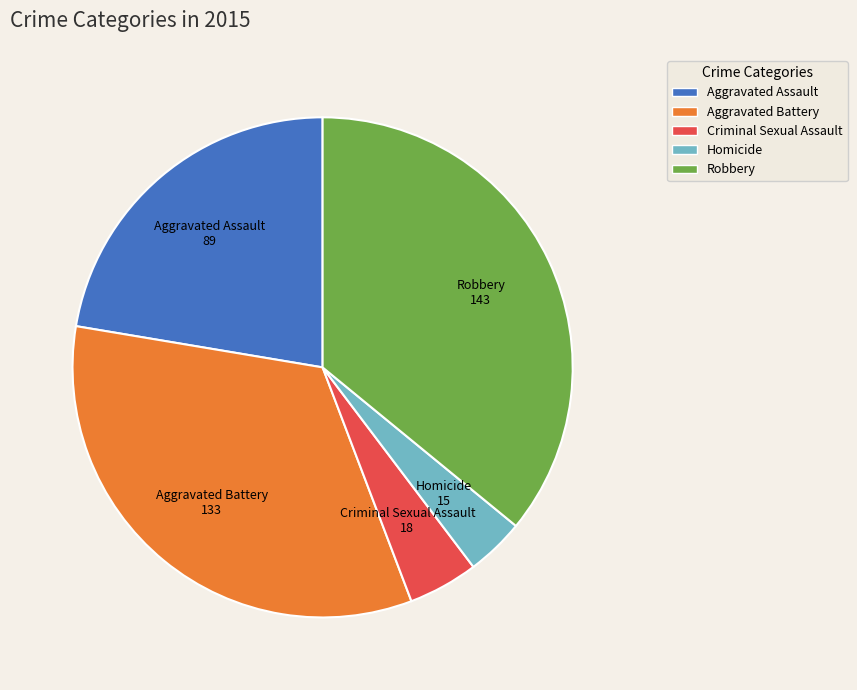

Which slice is the smallest?

Homicide